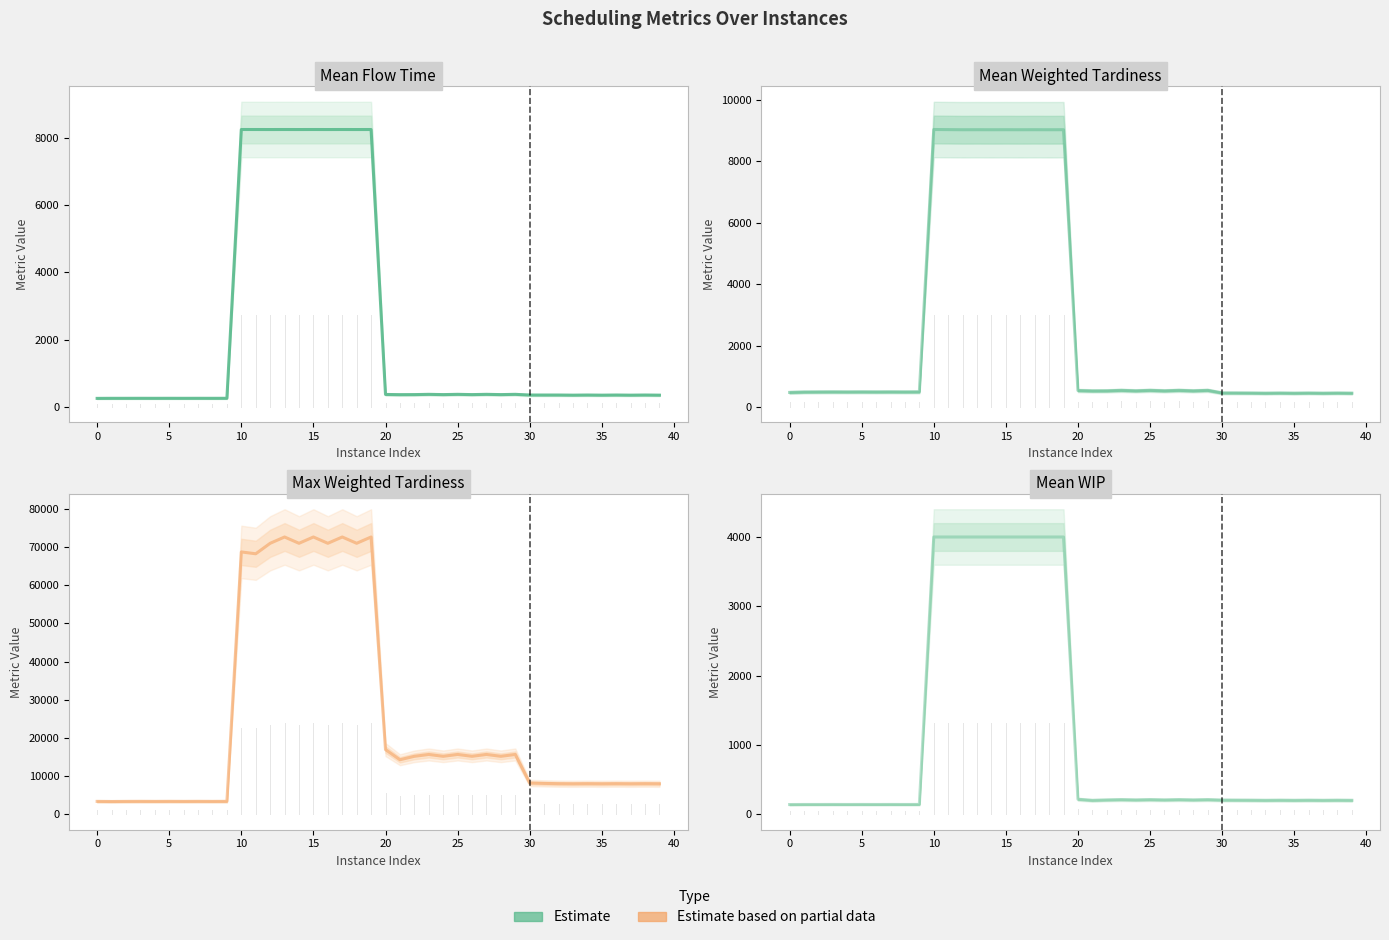

True or false: Max Weighted Tardiness has a value of 10932.0 at 33.

False